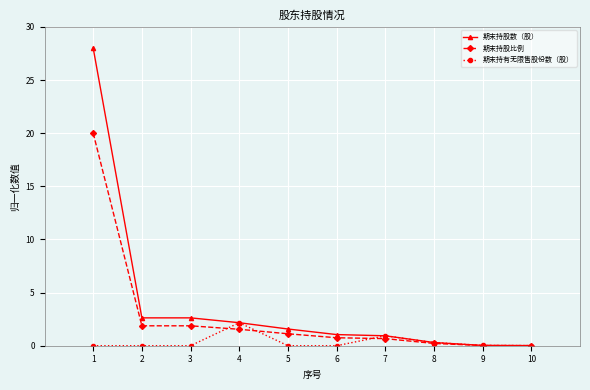

At which category does the chart reach its peak across all series?

1